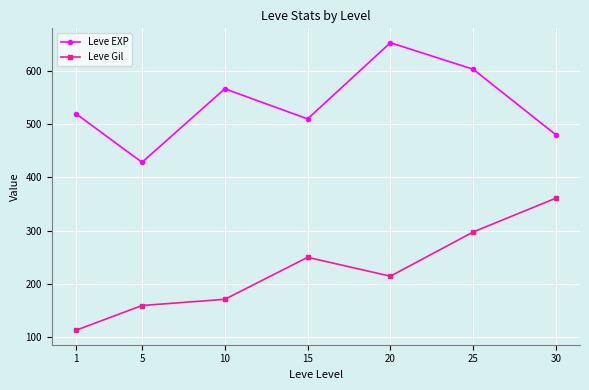

Where is Leve Gil nearest to the value 236?

15